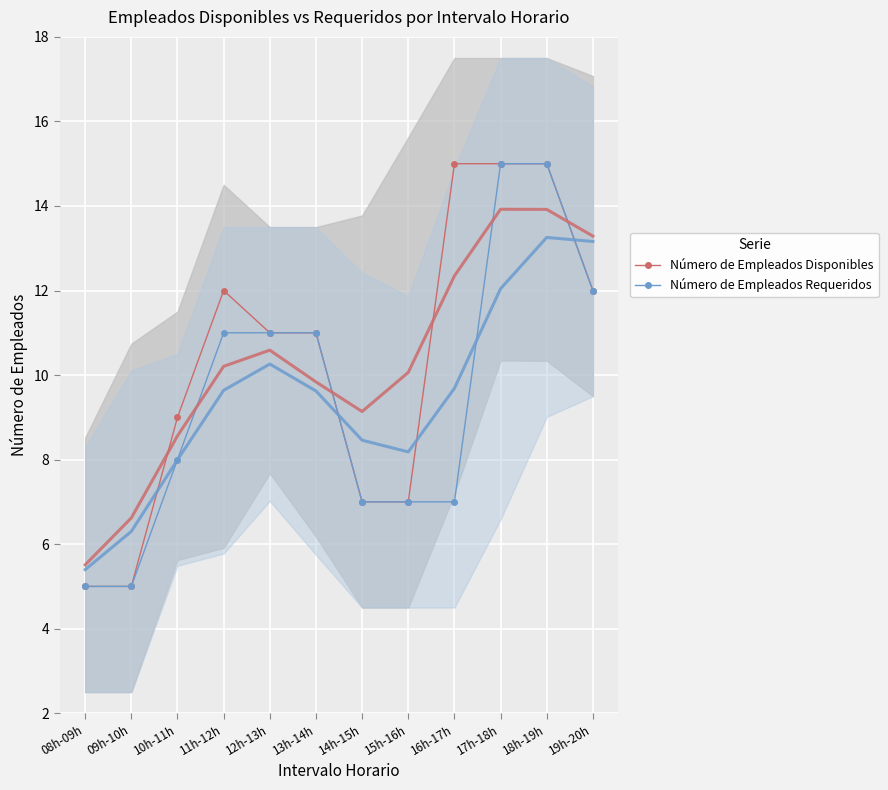

Where is Número de Empleados Requeridos nearest to the value 10?

11h-12h